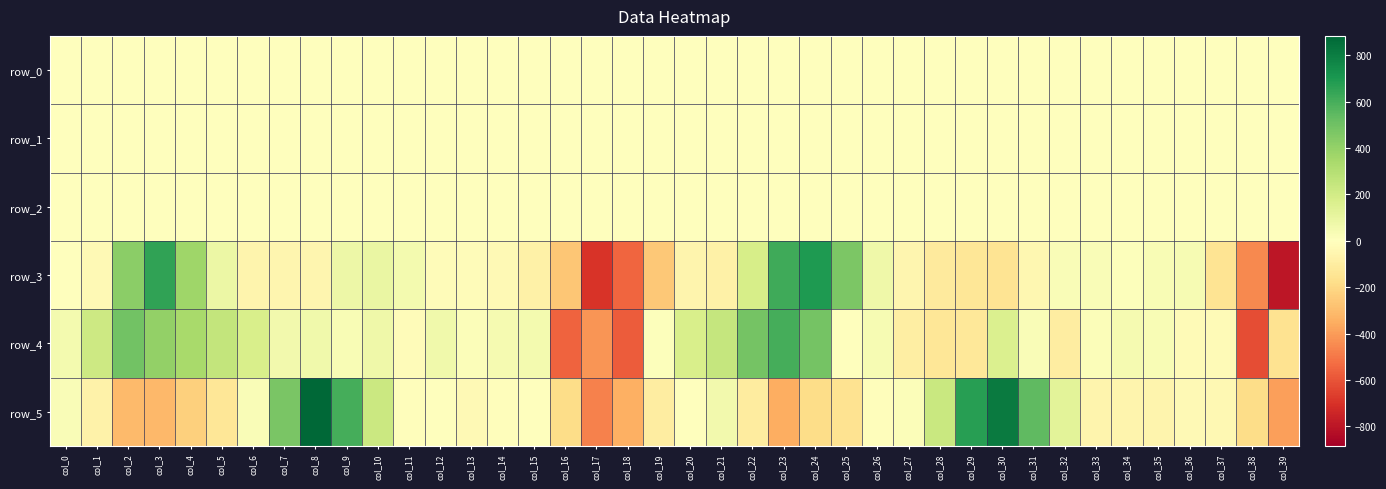

True or false: row_0 has a value of 0.0 at col_24.

True